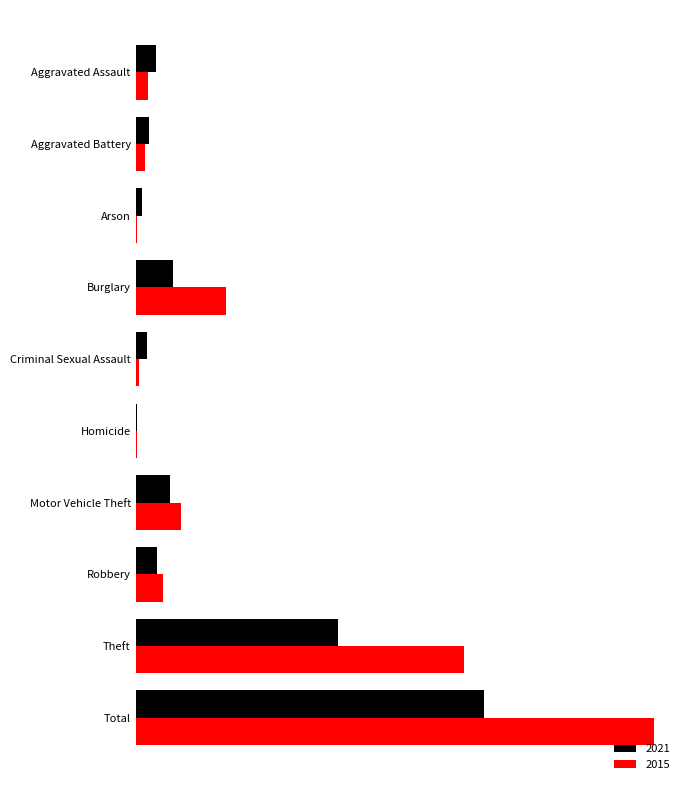

Which series has the widest spread of values?

2015